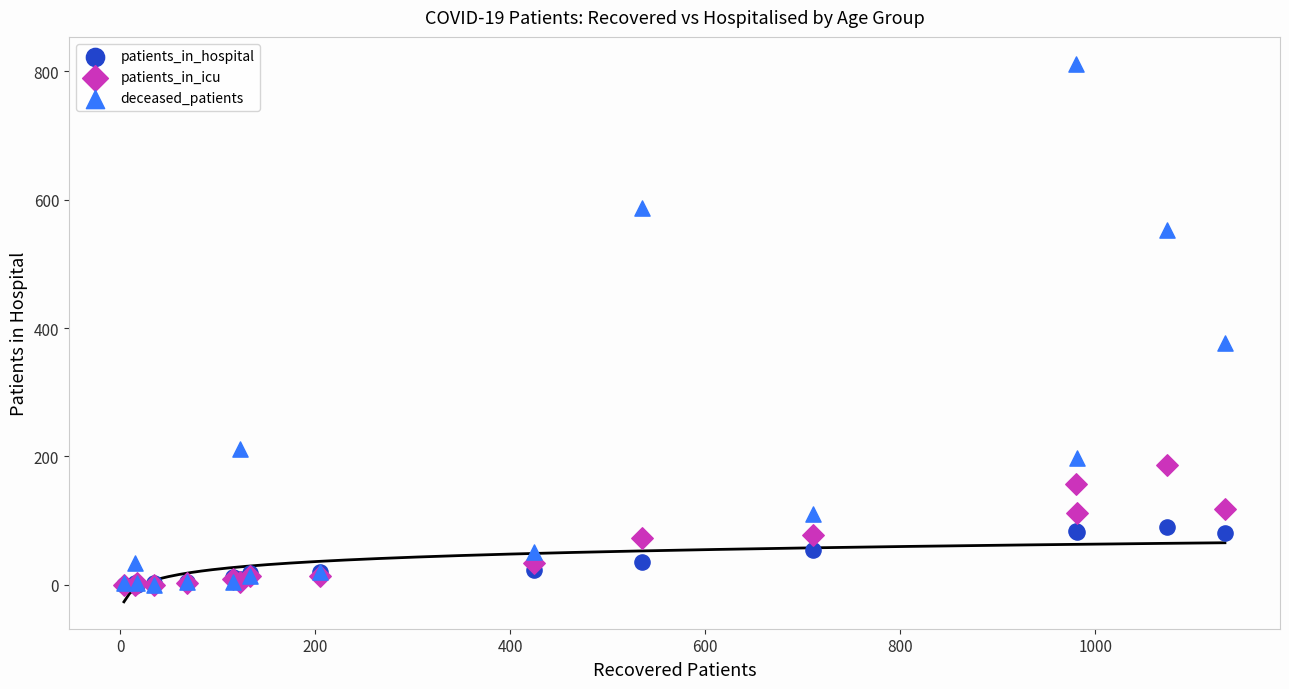

What are all the series names shown in the legend?

patients_in_hospital, patients_in_icu, deceased_patients